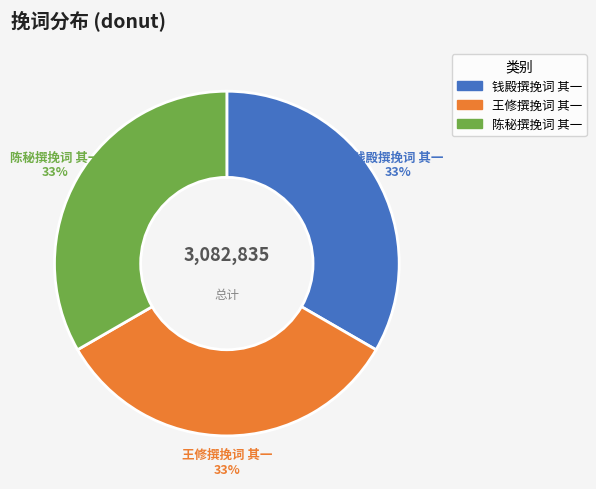

Is there any slice that represents more than half of the pie?

No